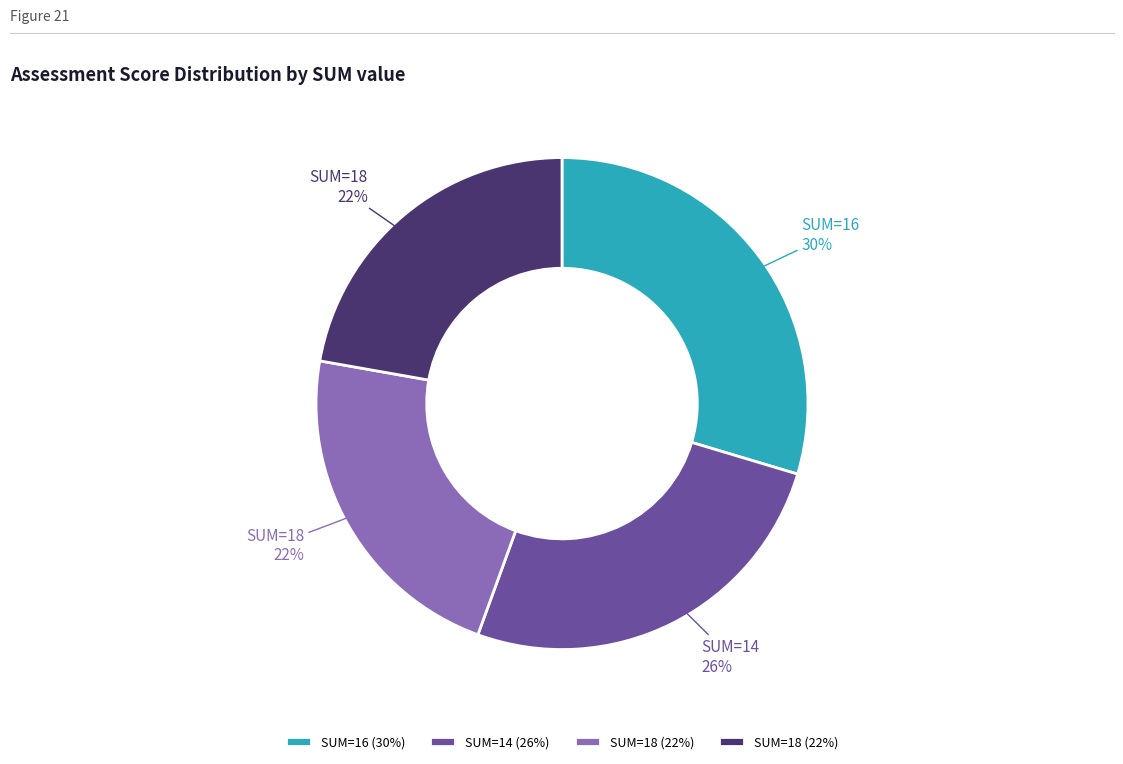

To the nearest percent, what is the average slice percentage?

25%